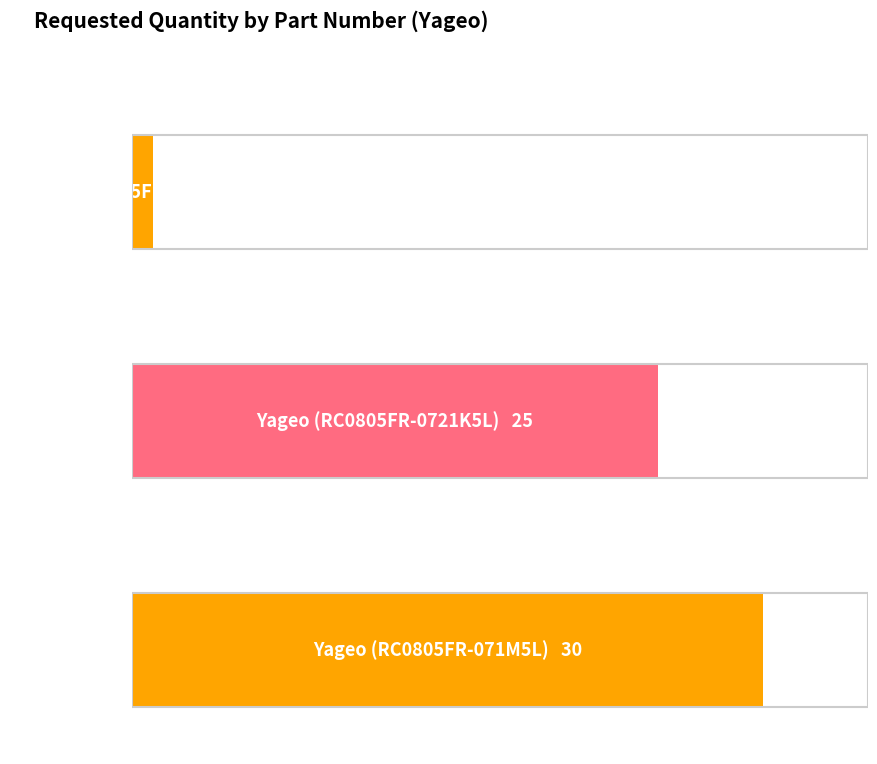

The chart shows a value of 10 at Yageo (RC0805FR-0721K5L). True or false?

False